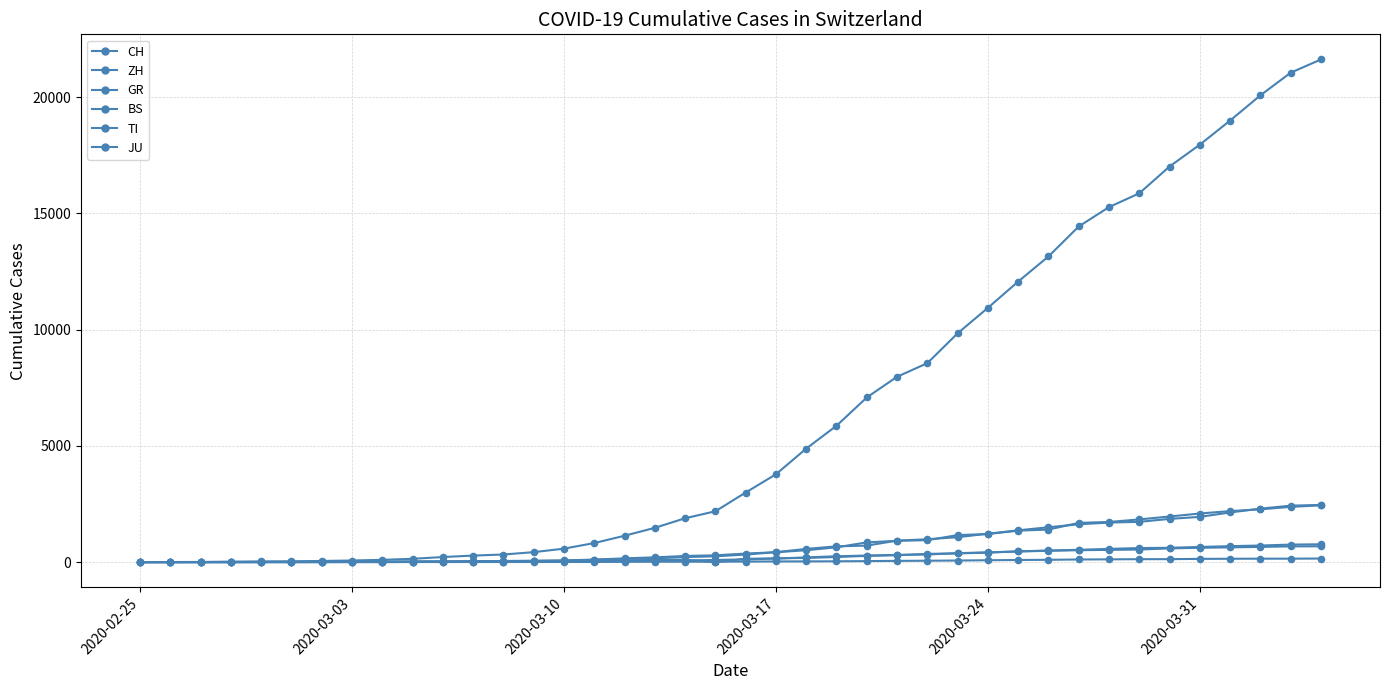

Does the chart have visible grid lines?

Yes